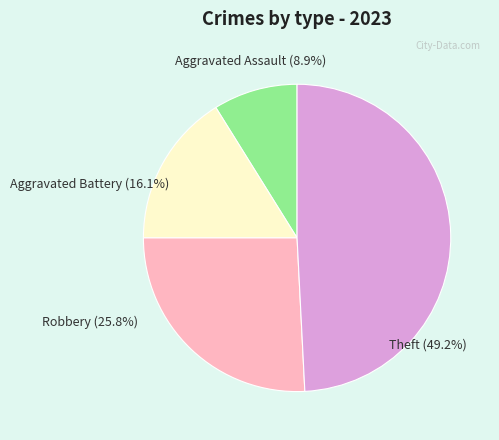

Between Robbery and Aggravated Battery, which is larger?

Robbery